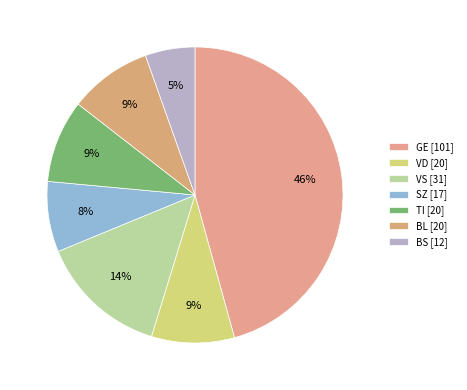

Which slice is the largest?

GE [101]